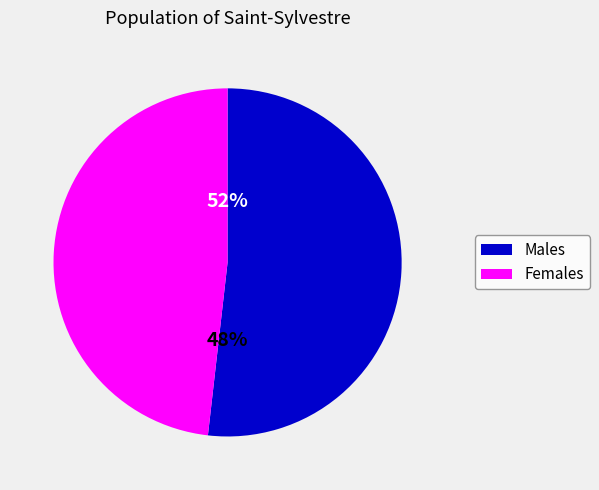

Is the sum of 4 and 11 greater than half?

No